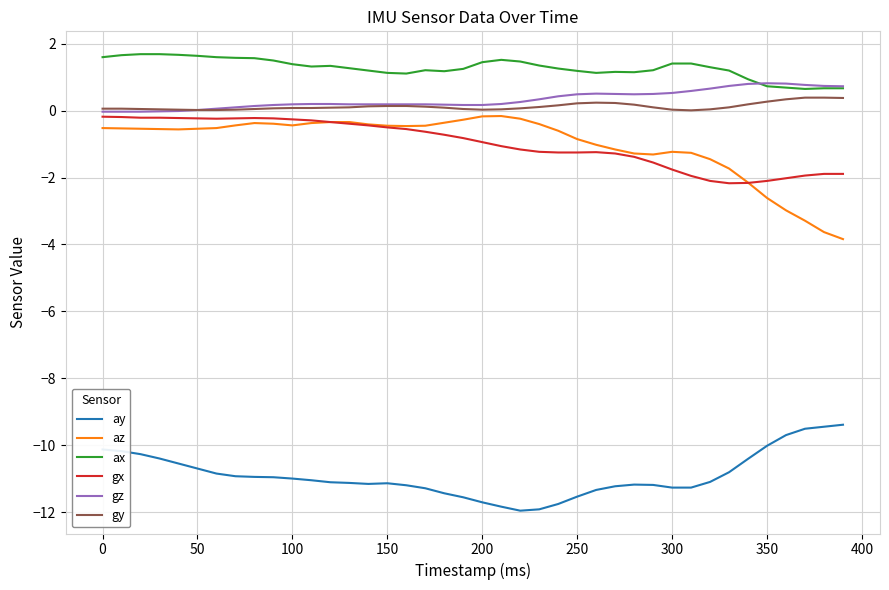

What is the sum of all gz values?

13.3